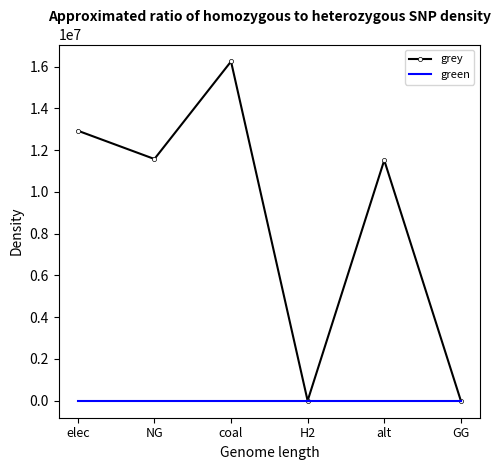

At which category is the sum across all series the highest?

coal